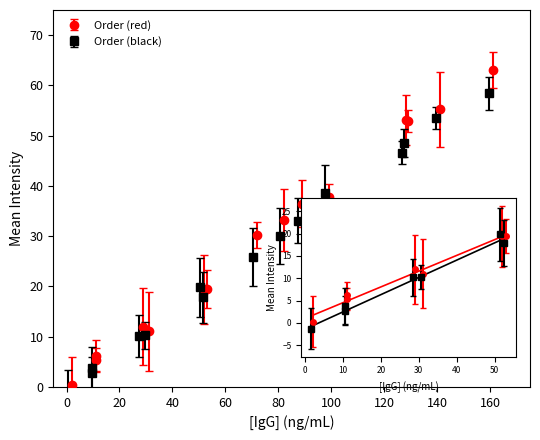

Between which two adjacent categories do Order (black) and Order (red) first intersect?

31 and 52